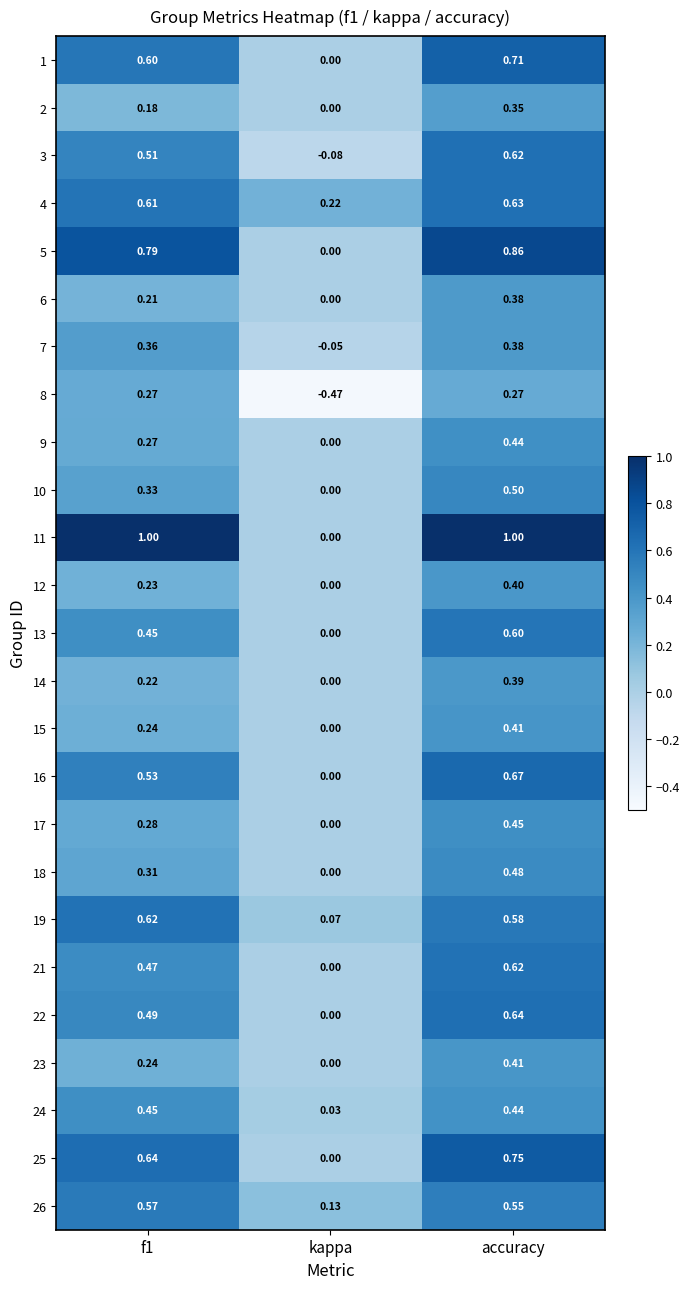

Between kappa and accuracy, which series saw the biggest shift?

11